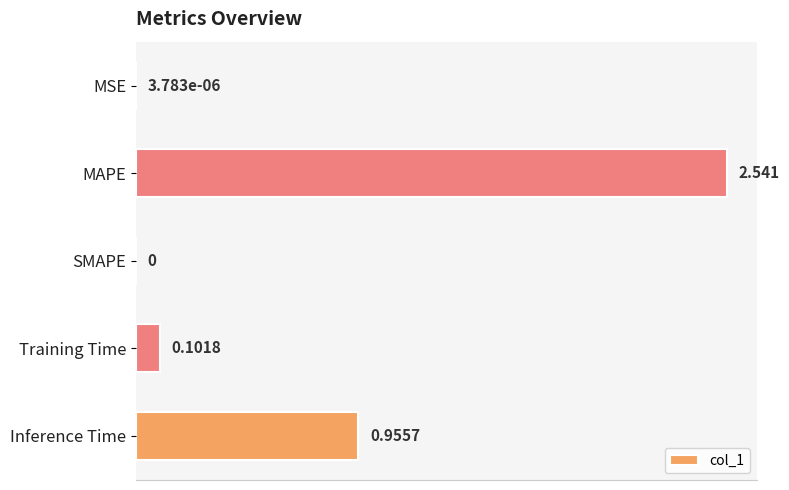

Which category has the highest value across all series?

MAPE